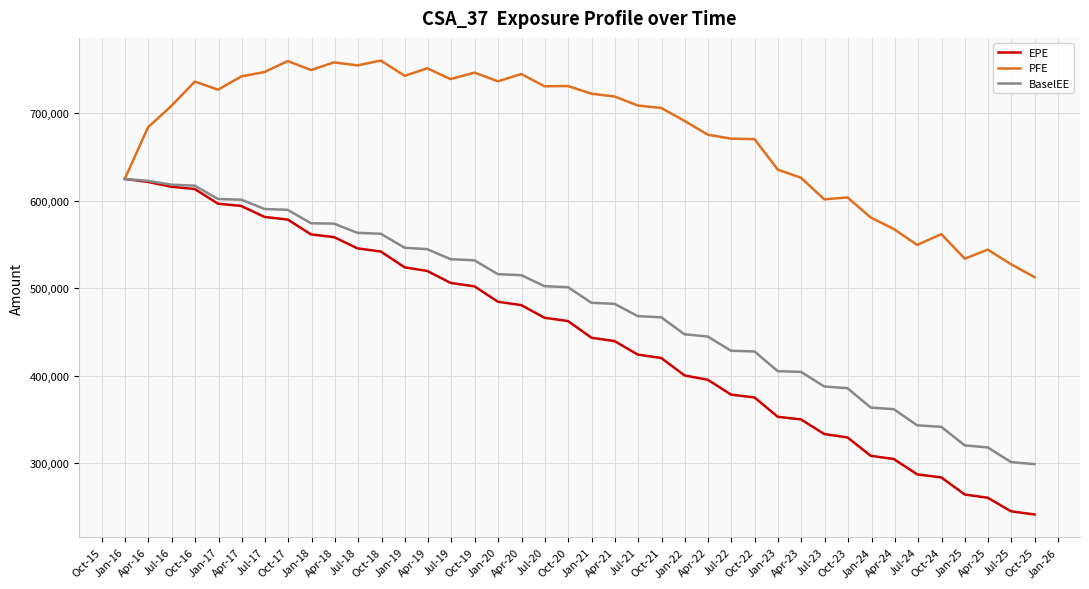

Which series has the widest spread of values?

EPE